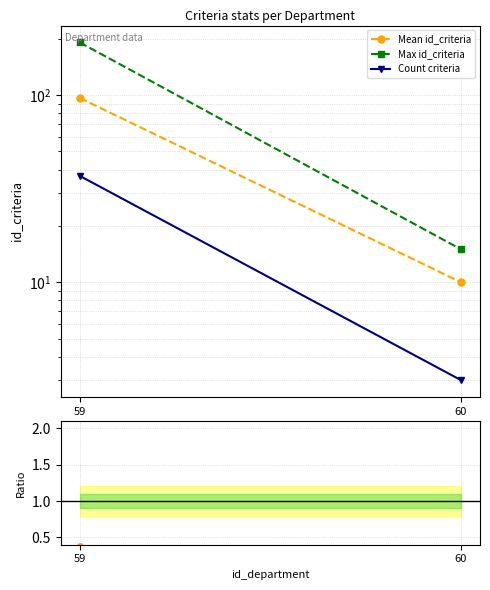

What is the value of the Count criteria point at the 1st from the left?

37.0